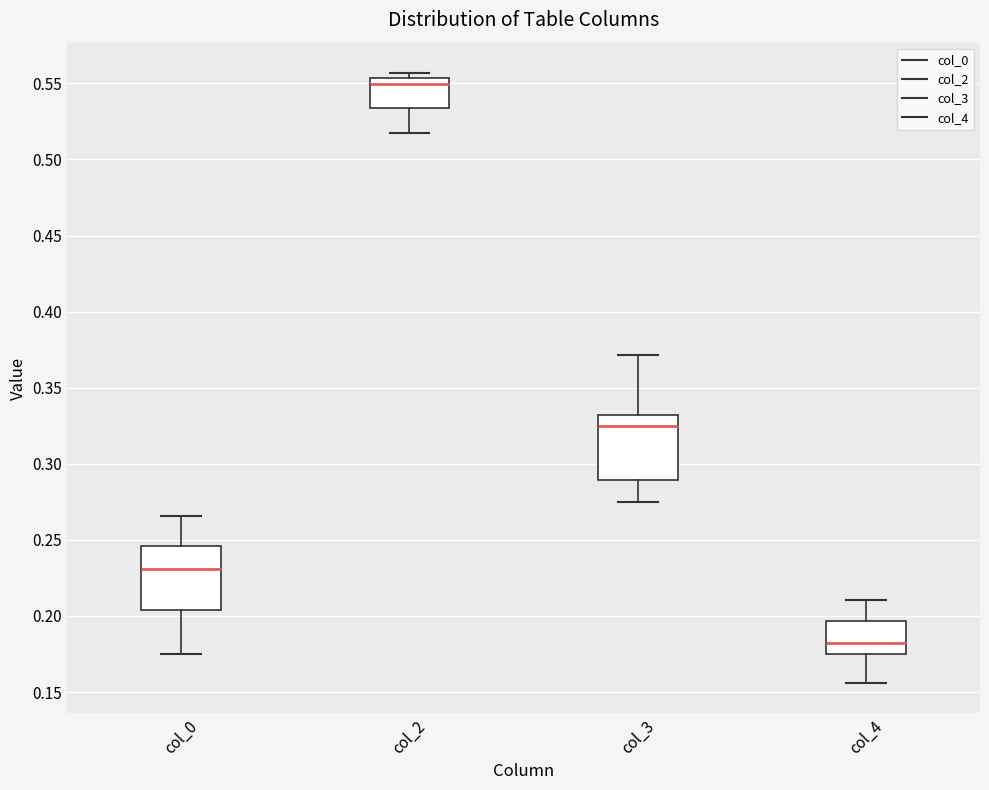

Reading left to right, transcribe this box plot: for each box, give where its median line is, the range the box spans, and where its two whiskers end, as read against the y-axis. The values are not printed on the chart, so give them approximately, as read against the axis.

col_0: median 0.230, box 0.205 to 0.245, whiskers 0.175 to 0.265
col_2: median 0.550, box 0.535 to 0.555, whiskers 0.515 to 0.555 (just above the box's upper edge)
col_3: median 0.325, box 0.290 to 0.330, whiskers 0.275 to 0.370
col_4: median 0.180, box 0.175 to 0.195, whiskers 0.155 to 0.210